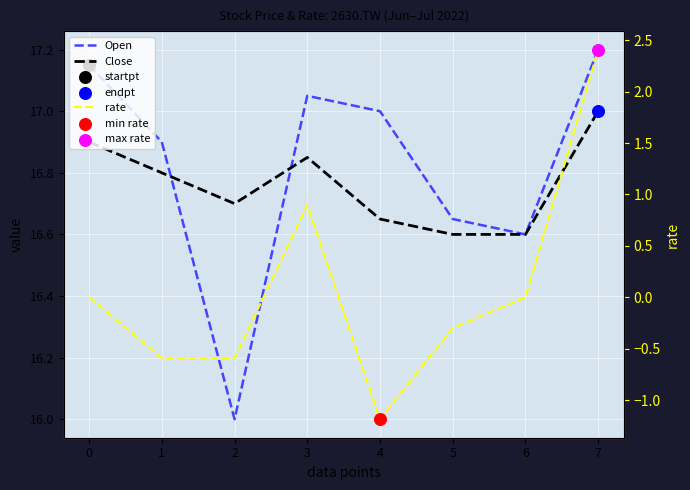

At which category is the sum across all series the highest?

7